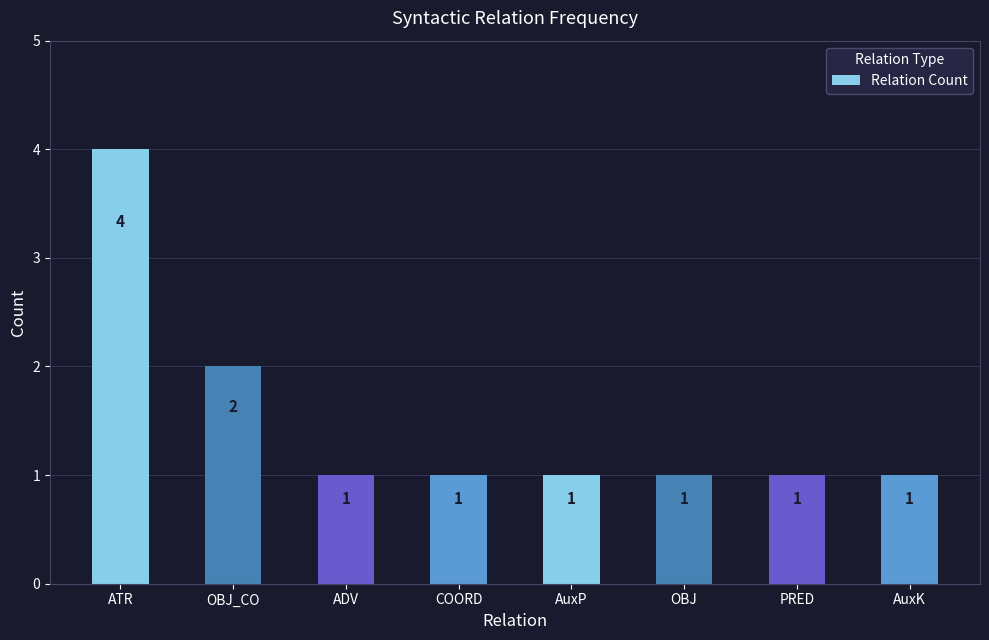

Reading right to left, what are all the values shown in this chart?

1	1	1	1	1	1	2	4